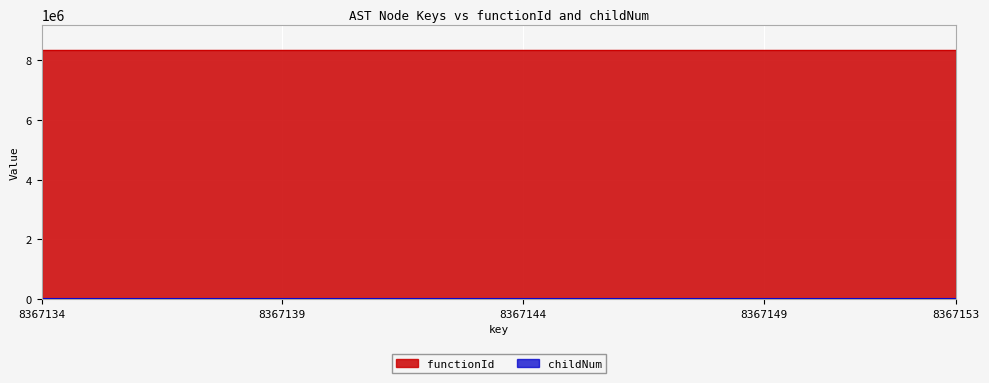

What is the sum of all values?

11